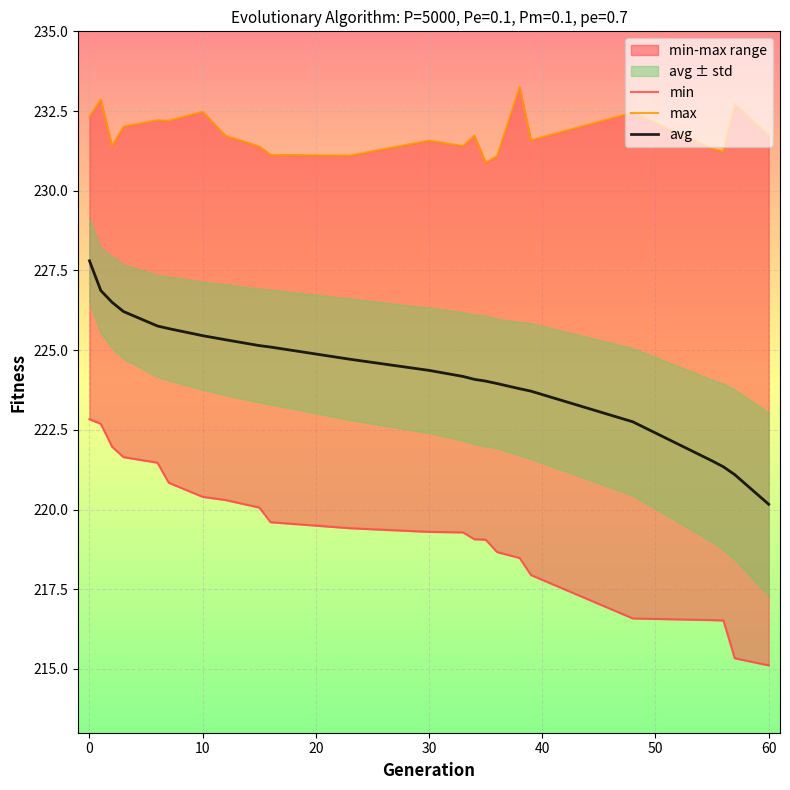

What is the smallest value displayed?

215.1